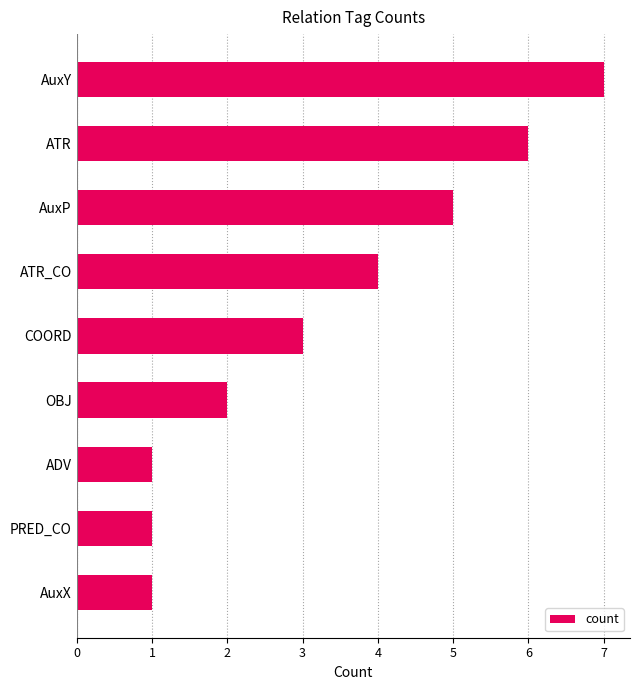

What is the change in value from ATR to ADV?

-5